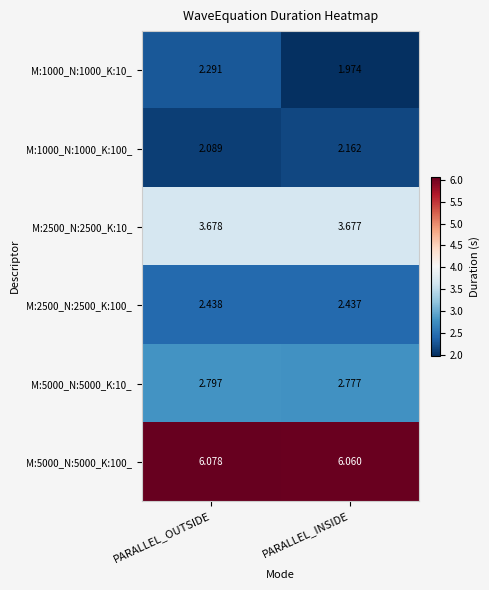

Is the value of M:5000_N:5000_K:10_ at PARALLEL_INSIDE greater than the value of M:1000_N:1000_K:10_ at PARALLEL_INSIDE?

Yes